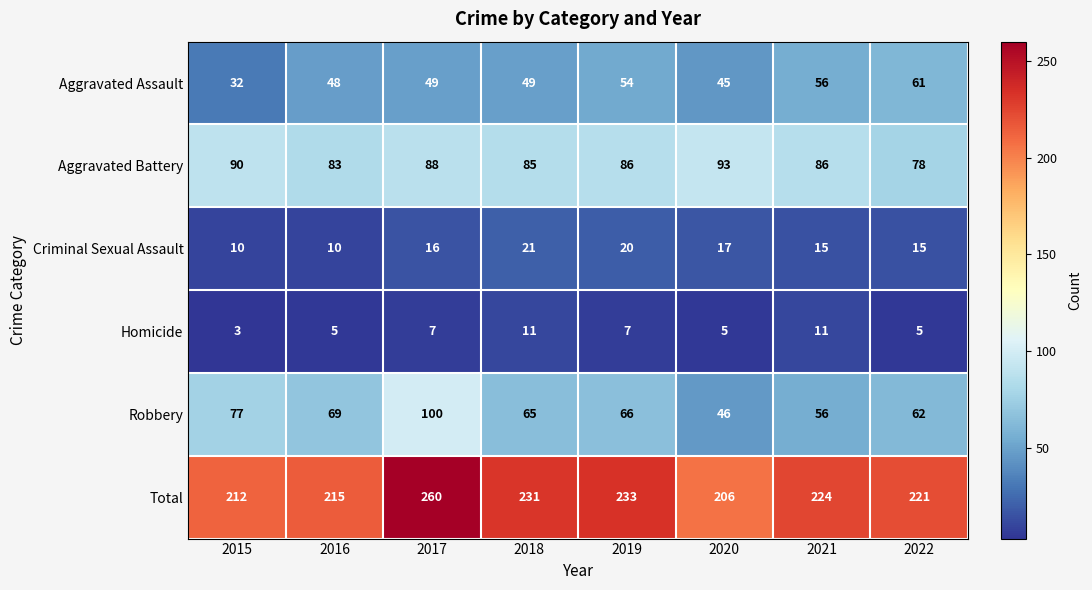

What is the smallest value displayed?

3